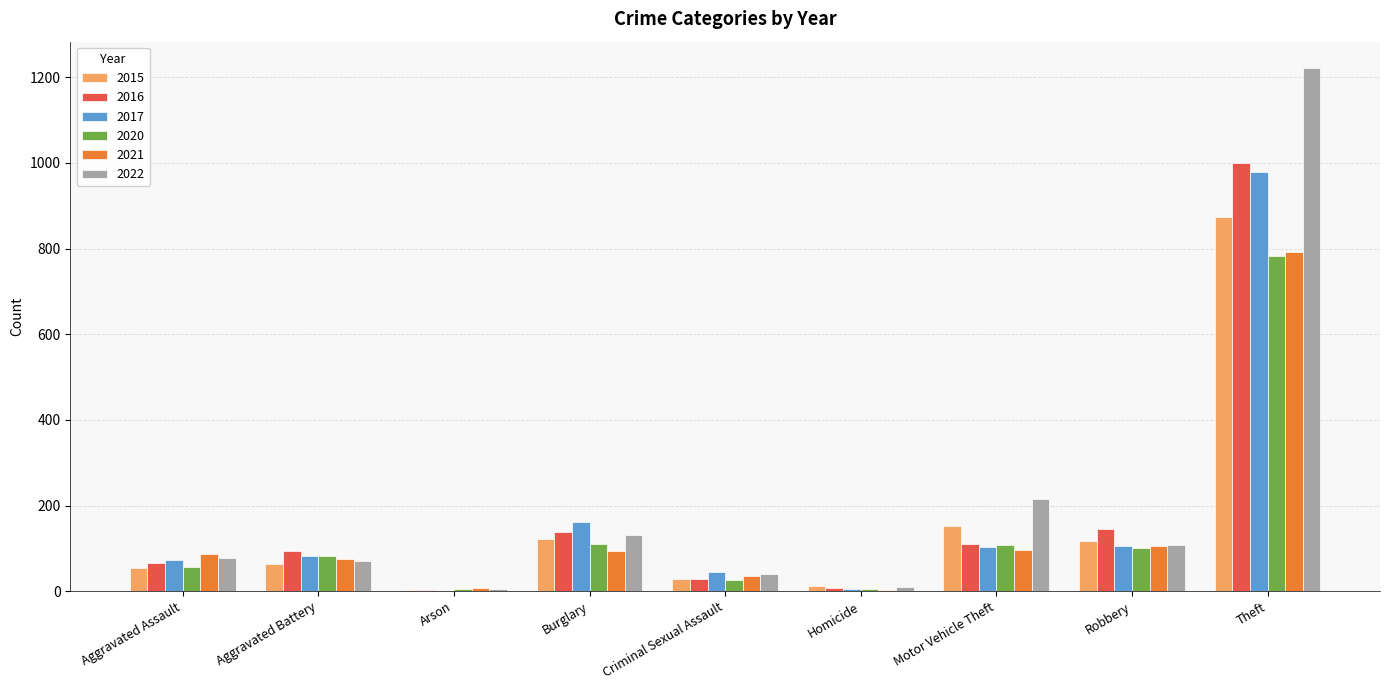

What is the sum of the 2016 values at Criminal Sexual Assault and Aggravated Assault?

94